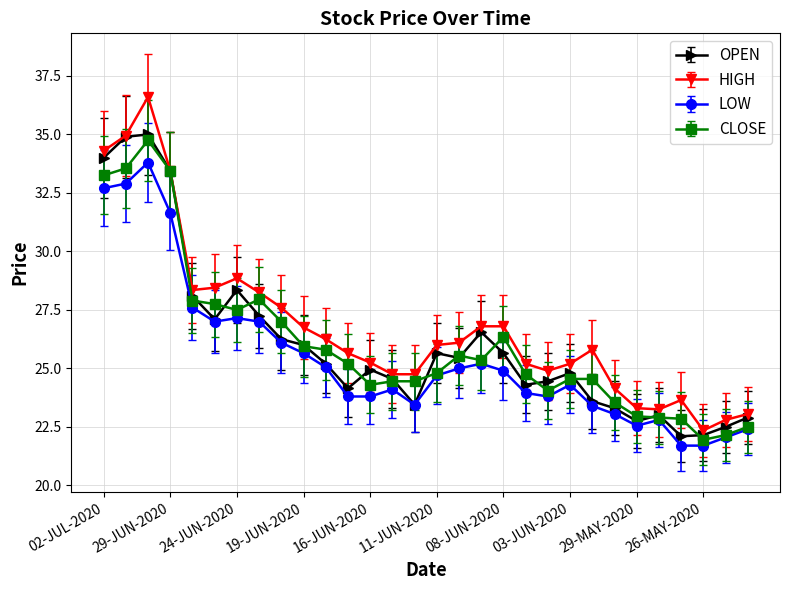

How many categories are shown in the chart?

30